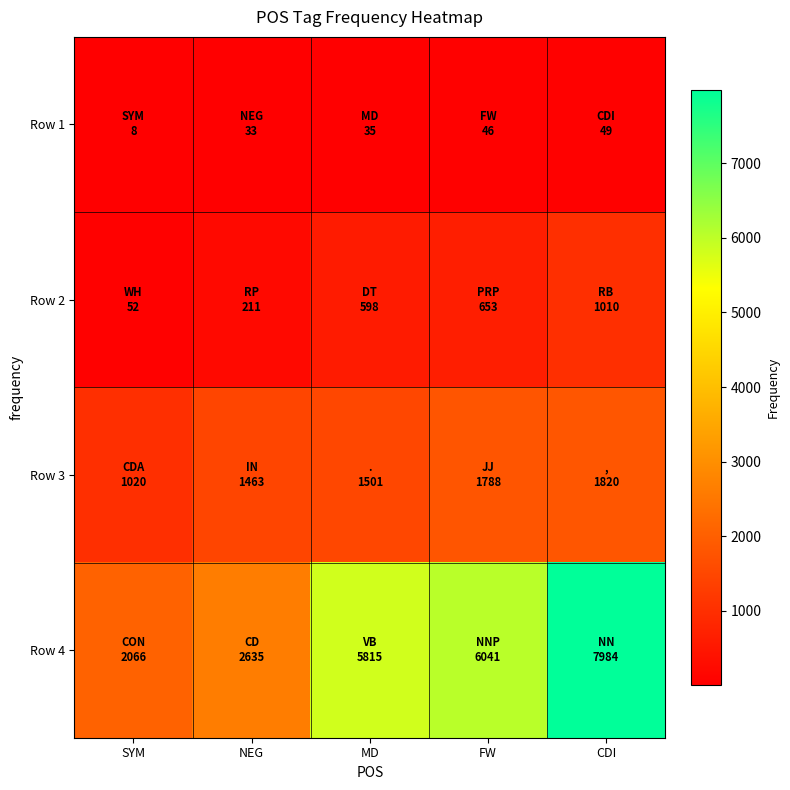

Is it true that Row 1 equals 29 at FW?

False